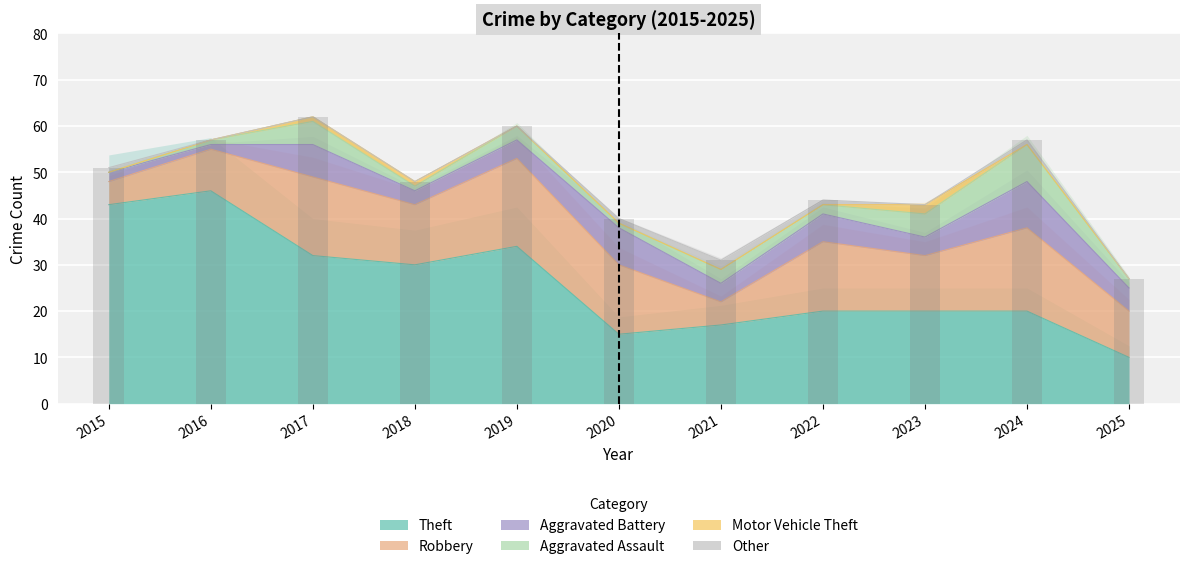

Is the value of Robbery at 2023 greater than the value of Theft at 2015?

No